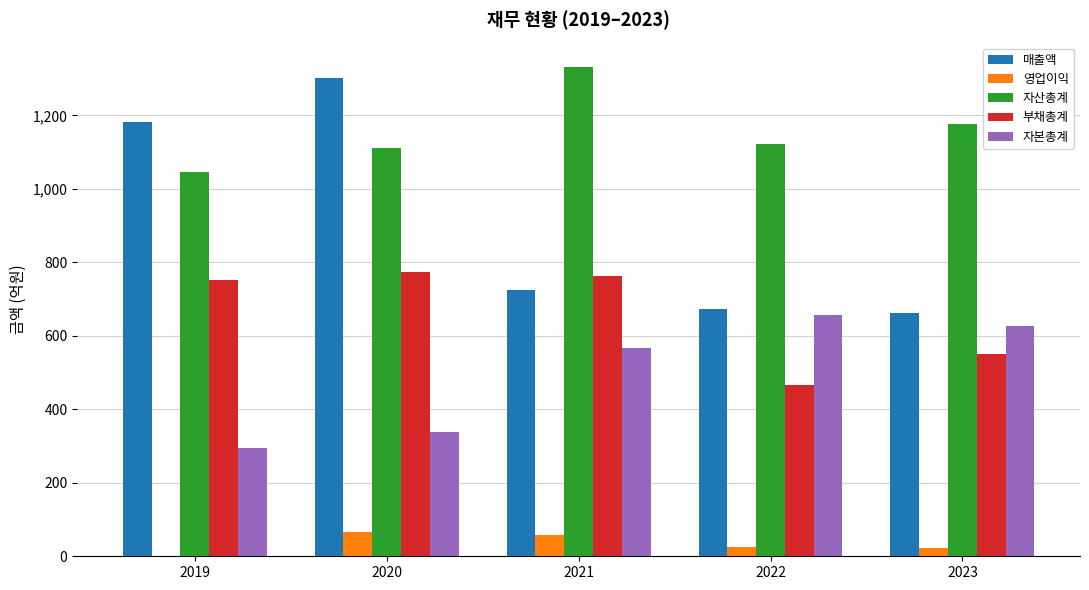

How many groups of bars are there?

5